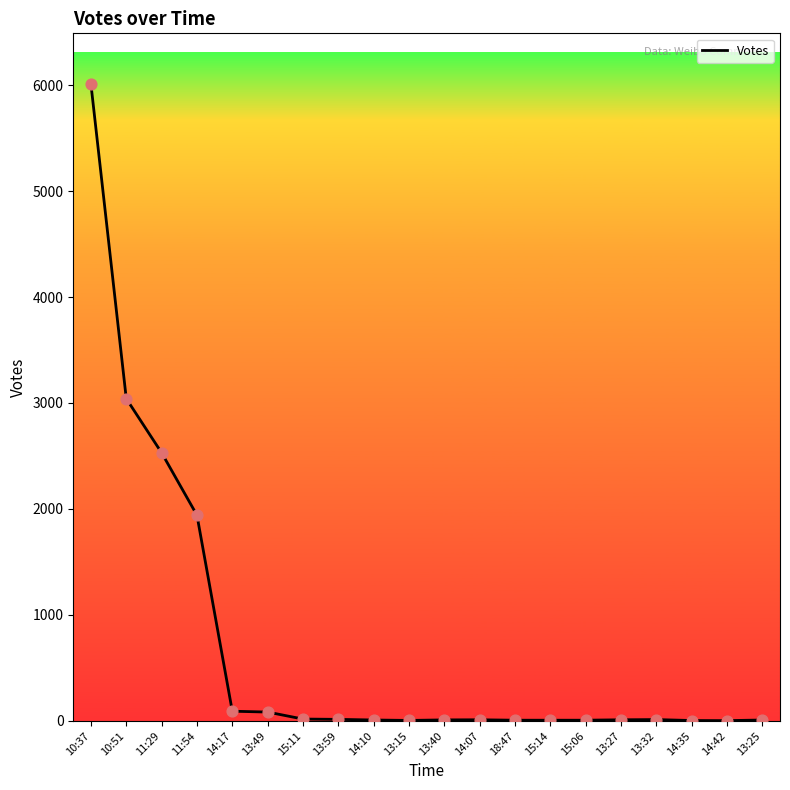

What is the change in value from 11:54 to 15:11?

-1924